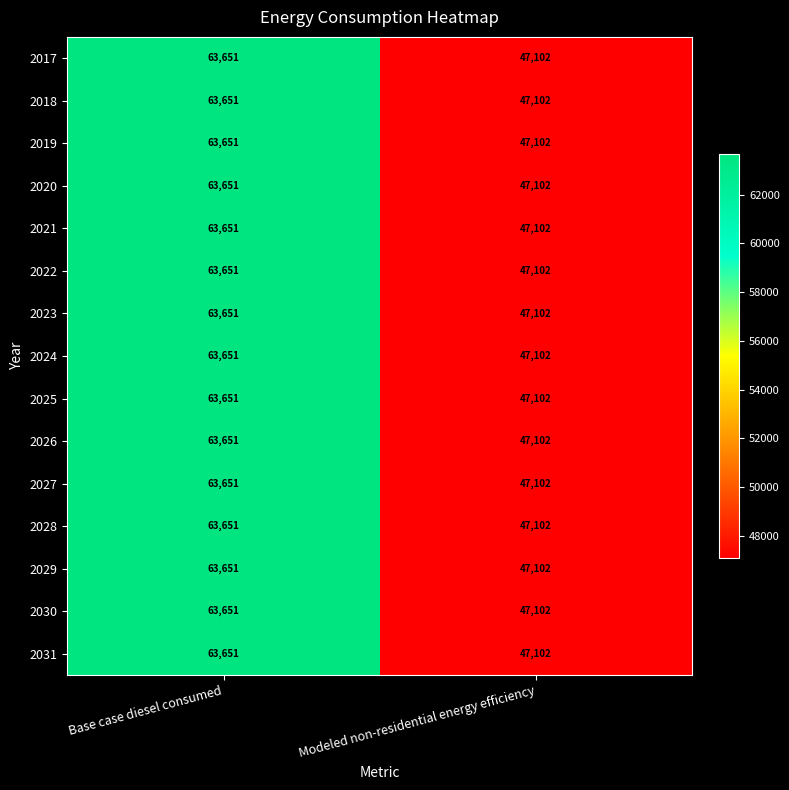

What is the lowest value of the 2022 series?

47102